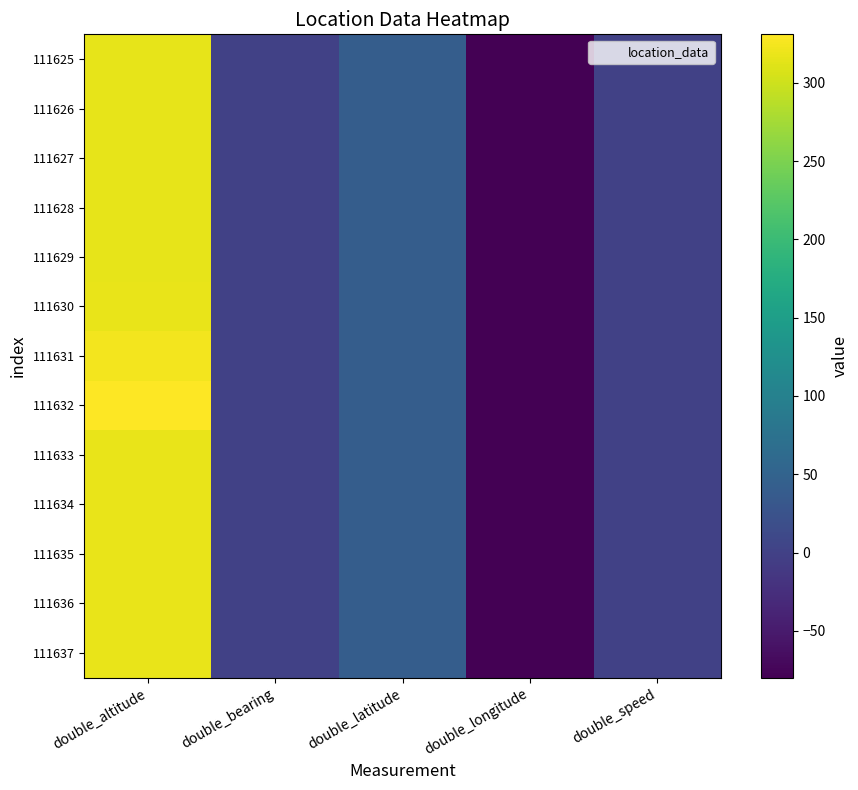

Between double_bearing and double_longitude, which is larger?

double_bearing